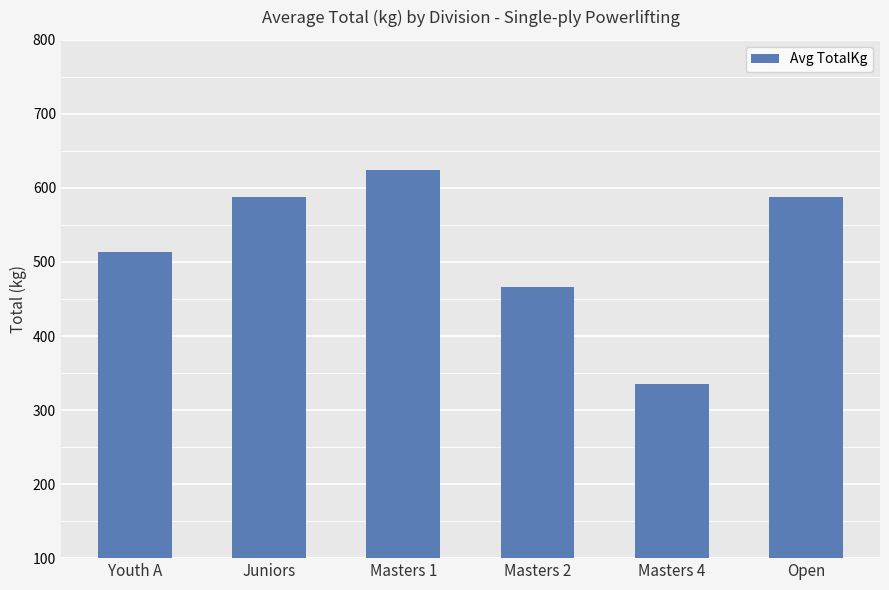

The chart shows a value of 587.8 at Open. True or false?

True